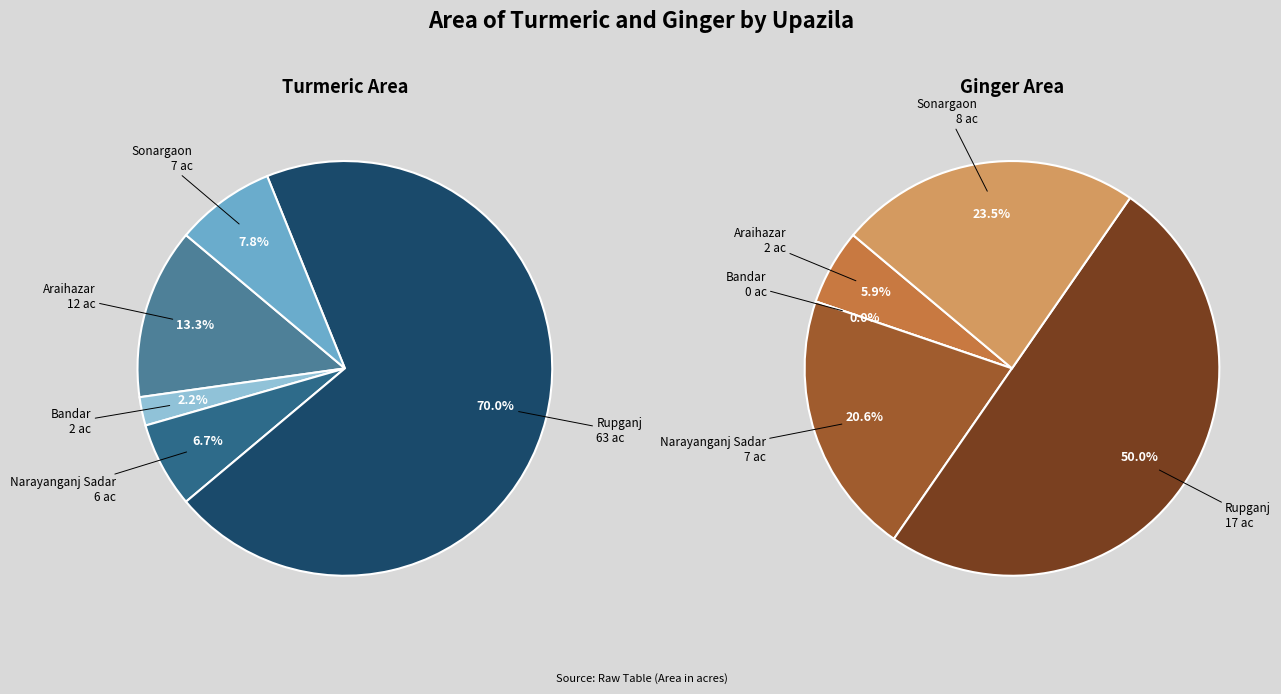

Which slice is the smallest?

Bandar